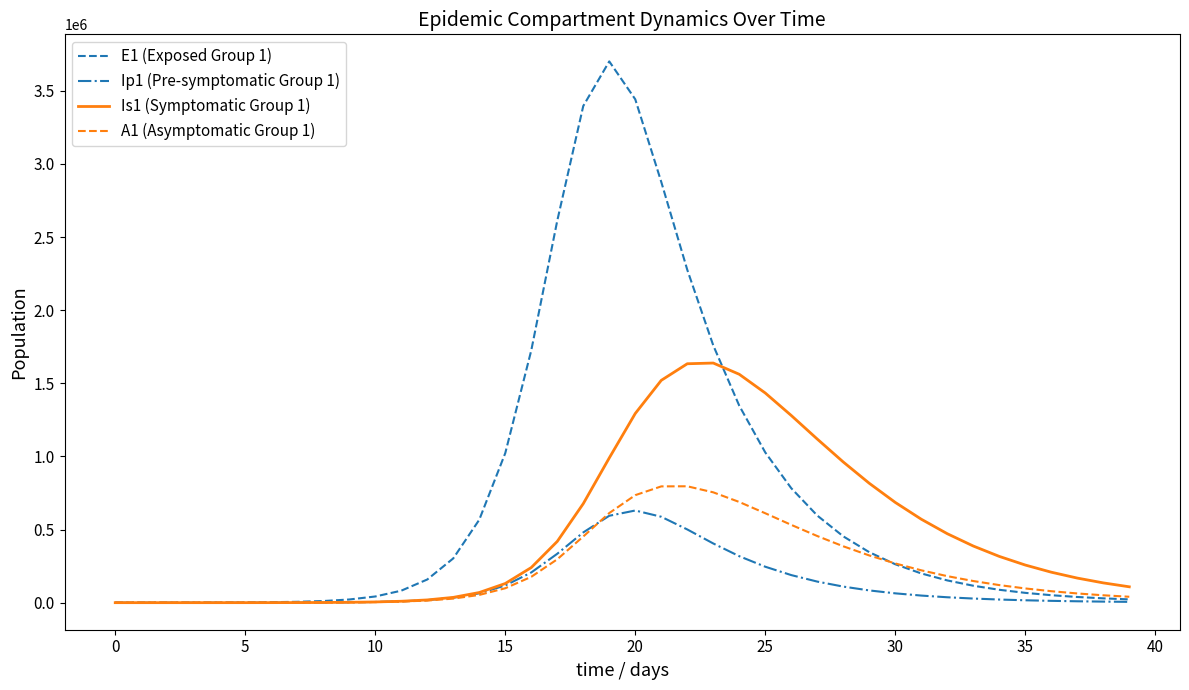

What is the greatest value displayed?

3701085.5